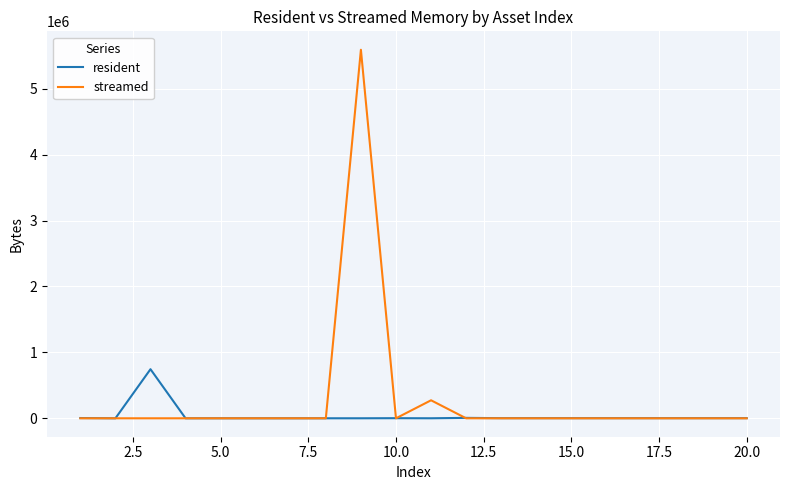

Which series has the largest range (max minus min)?

streamed